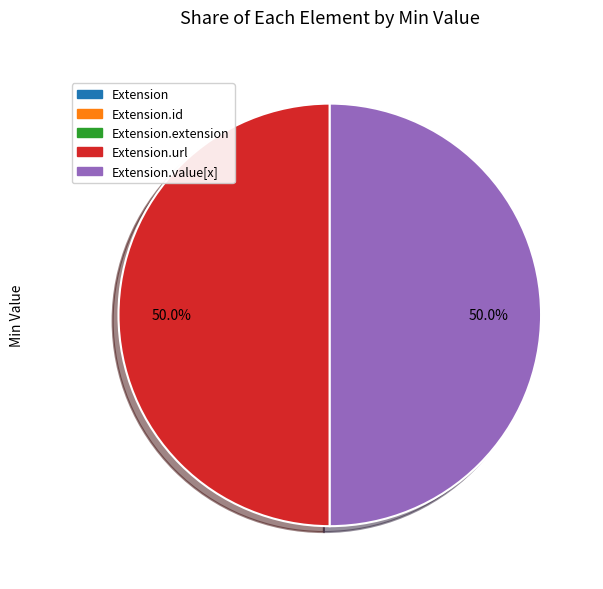

Which slice is the smallest?

Extension